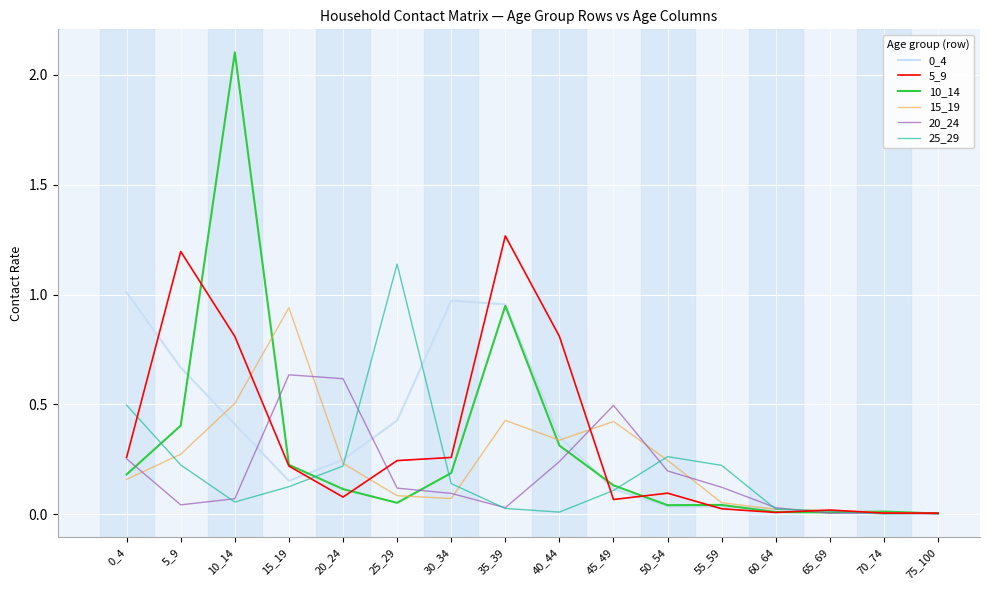

Which series has the widest spread of values?

10_14